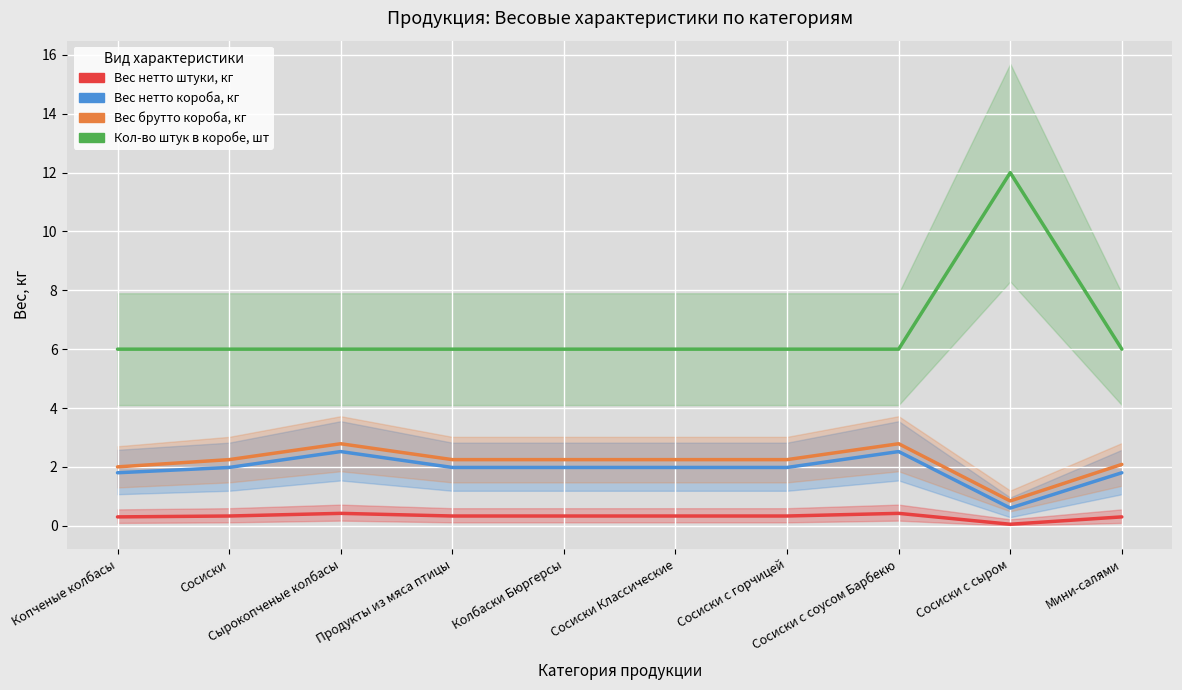

At which category is the sum across all series the highest?

Сосиски с сыром